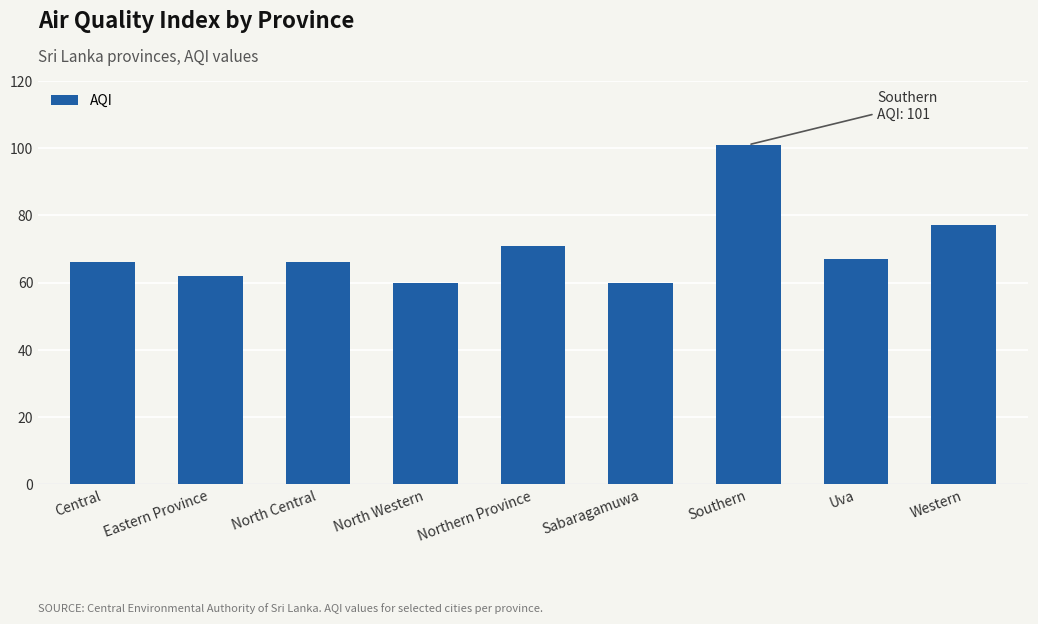

What is the change in value from North Central to North Western?

-6